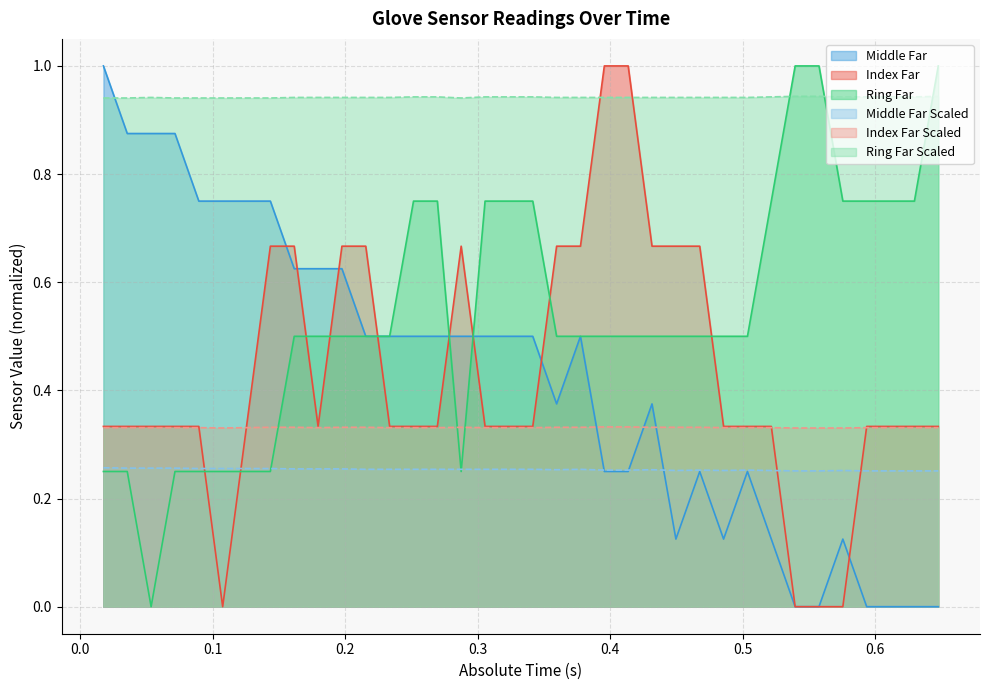

The value of Ring Far at 0.197516 is 0.5. True or false?

True